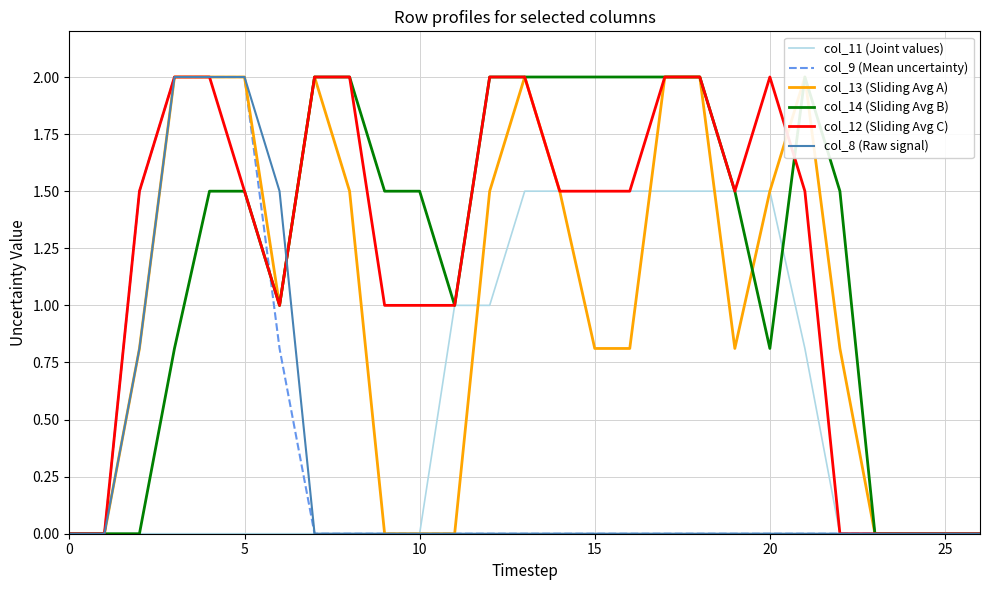

List the series in order of their peak value, lowest first.

col_11 (Joint values), col_9 (Mean uncertainty), col_13 (Sliding Avg A), col_14 (Sliding Avg B), col_12 (Sliding Avg C), col_8 (Raw signal)